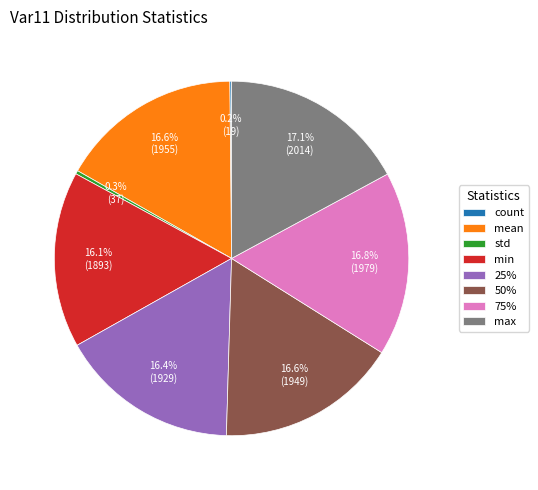

To the nearest percent, what is the difference between the largest and smallest slice percentages?

17%